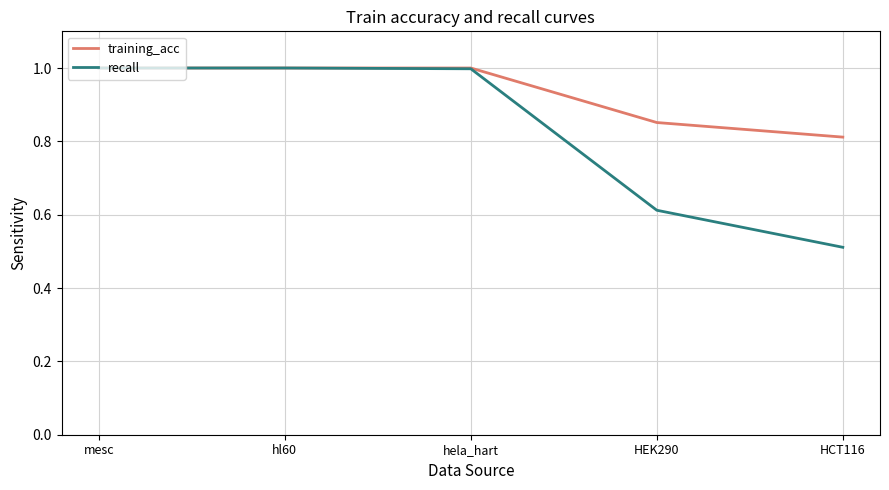

Which series changed the most between mesc and HCT116?

recall